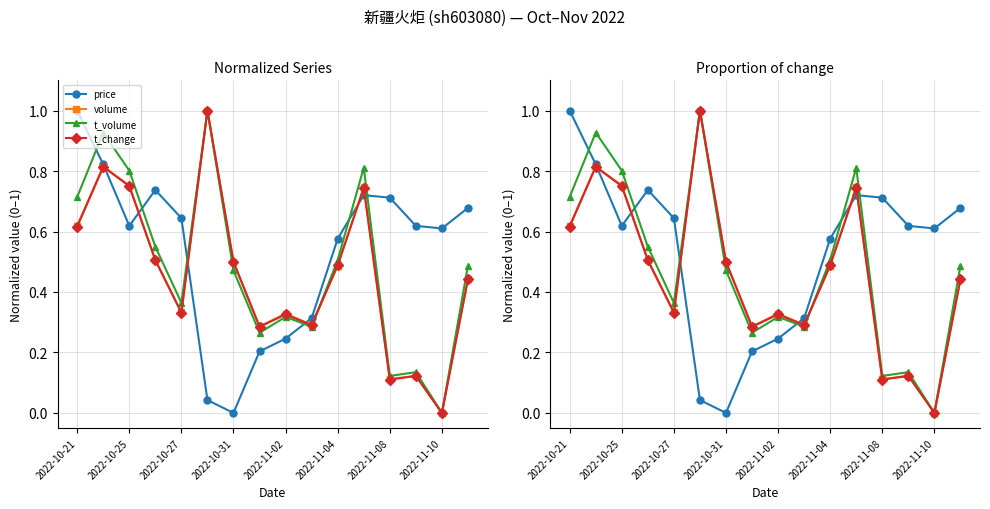

In t_volume, how many points are higher than both neighbors (excluding endpoints)?

5